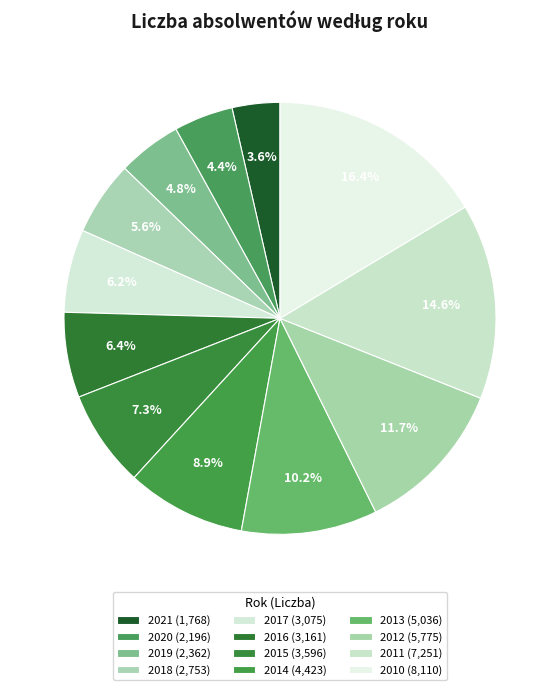

How many segments does this pie chart have?

12